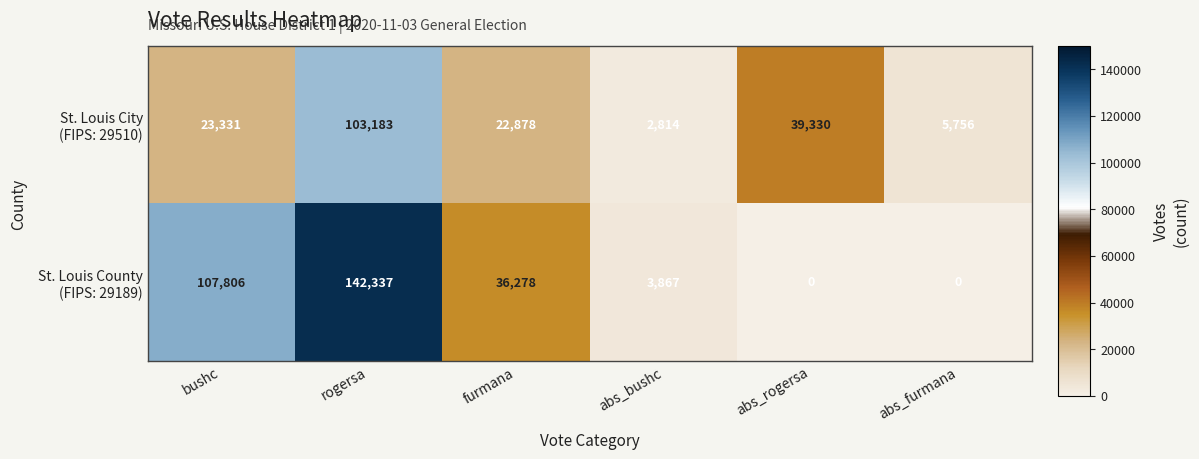

What is the spread (max minus min) of values at furmana?

13400